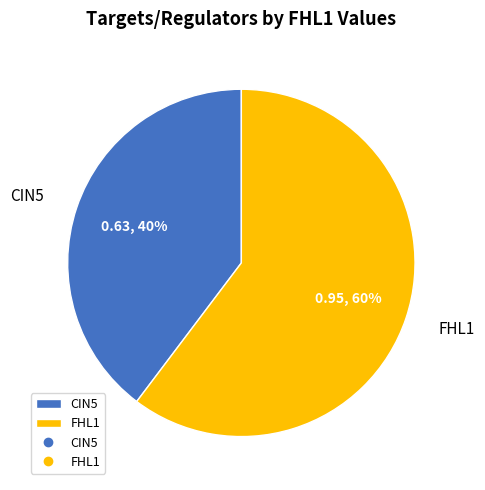

To the nearest percent, what is the combined percentage of FHL1 and CIN5?

100%